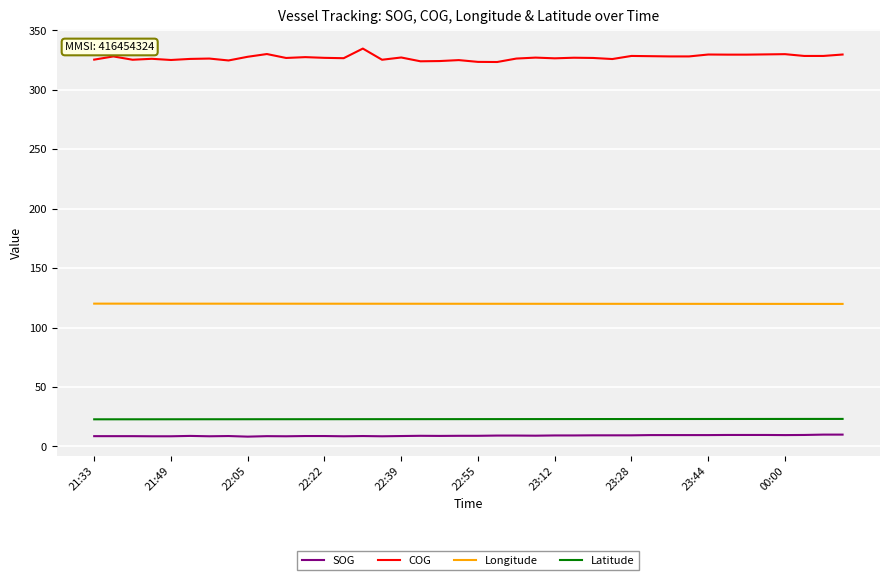

What is the difference between the maximum and minimum values in the COG series?

11.3